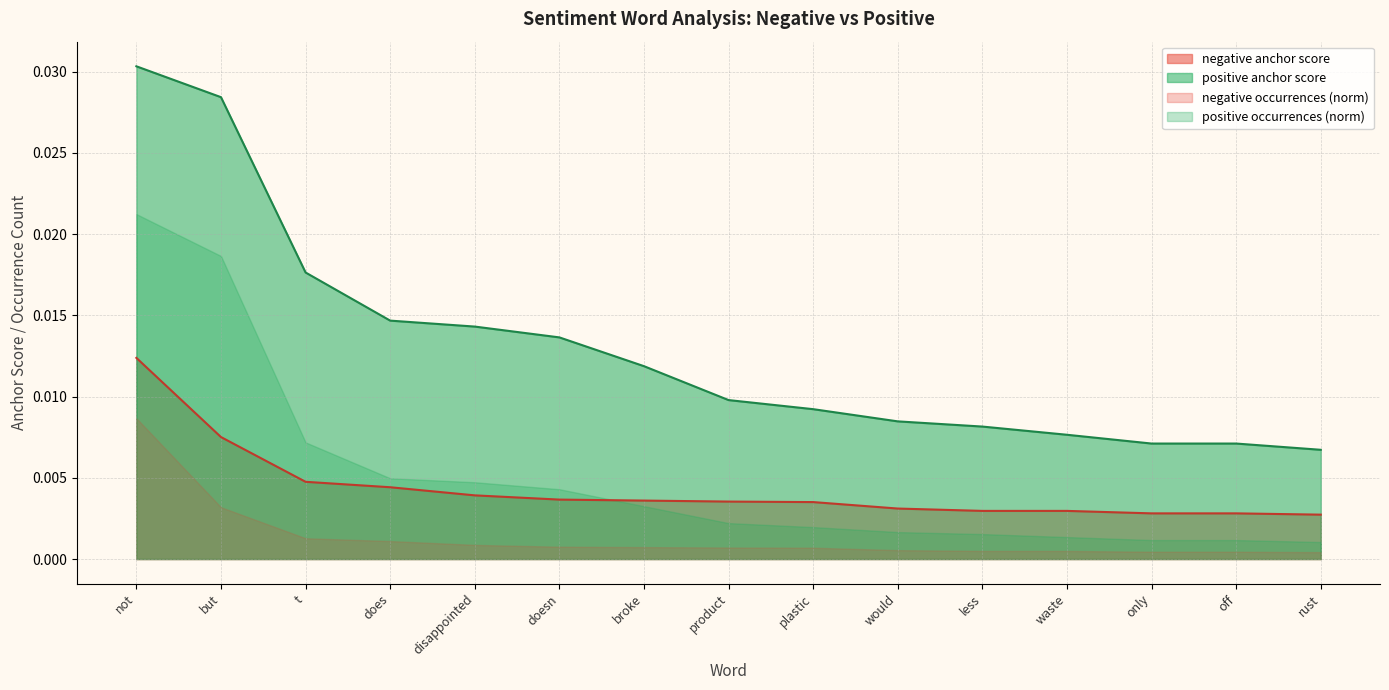

True or false: negative anchor score and positive anchor score intersect in this chart.

False